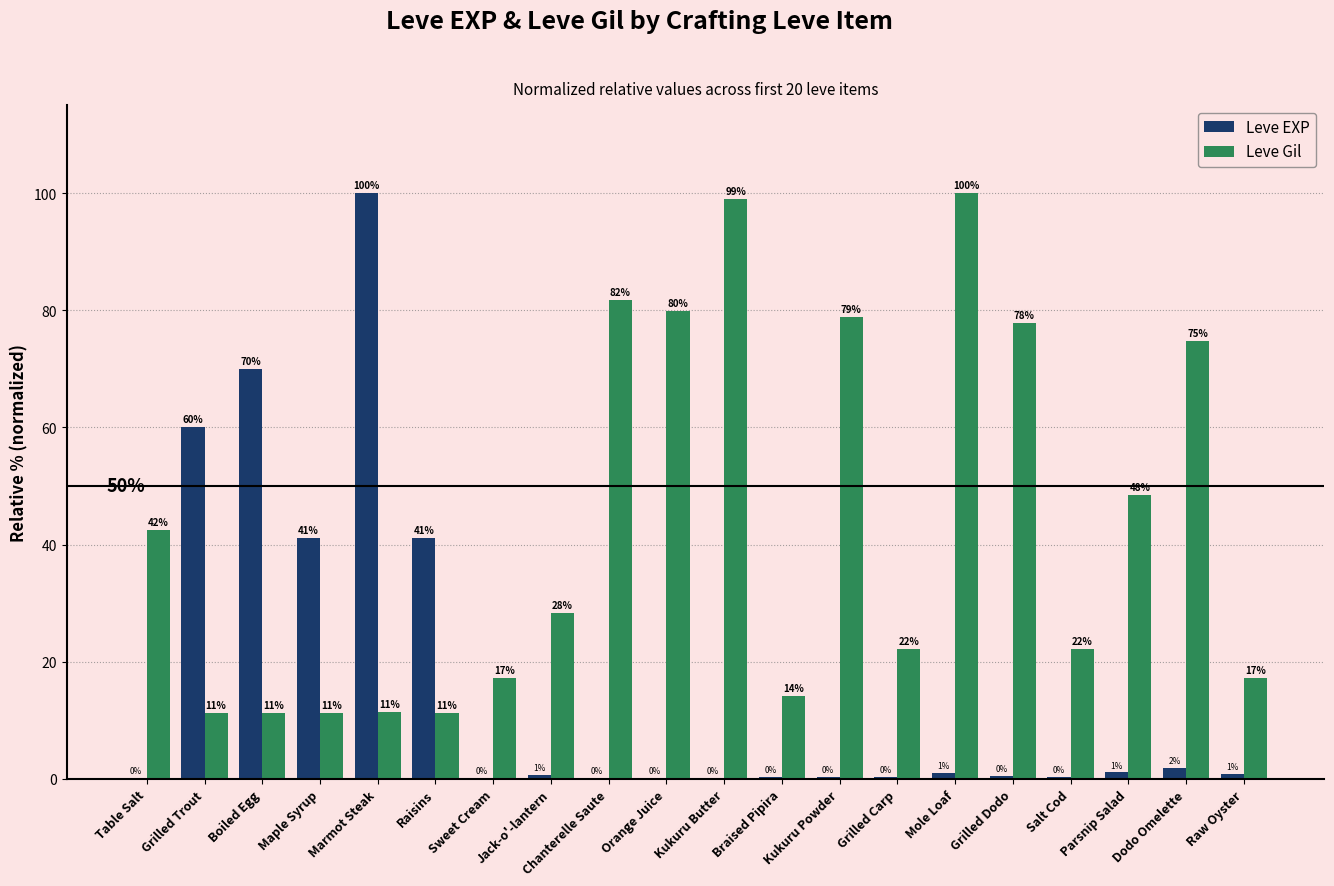

Are the bars horizontal?

No